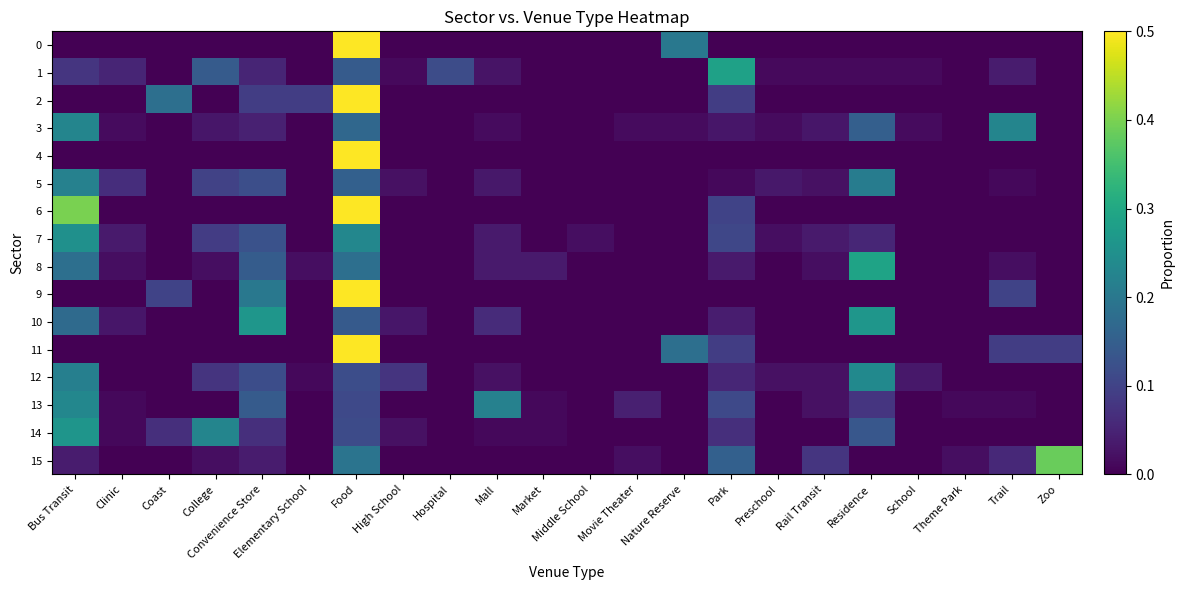

Between Clinic and Middle School, which series saw the biggest shift?

5